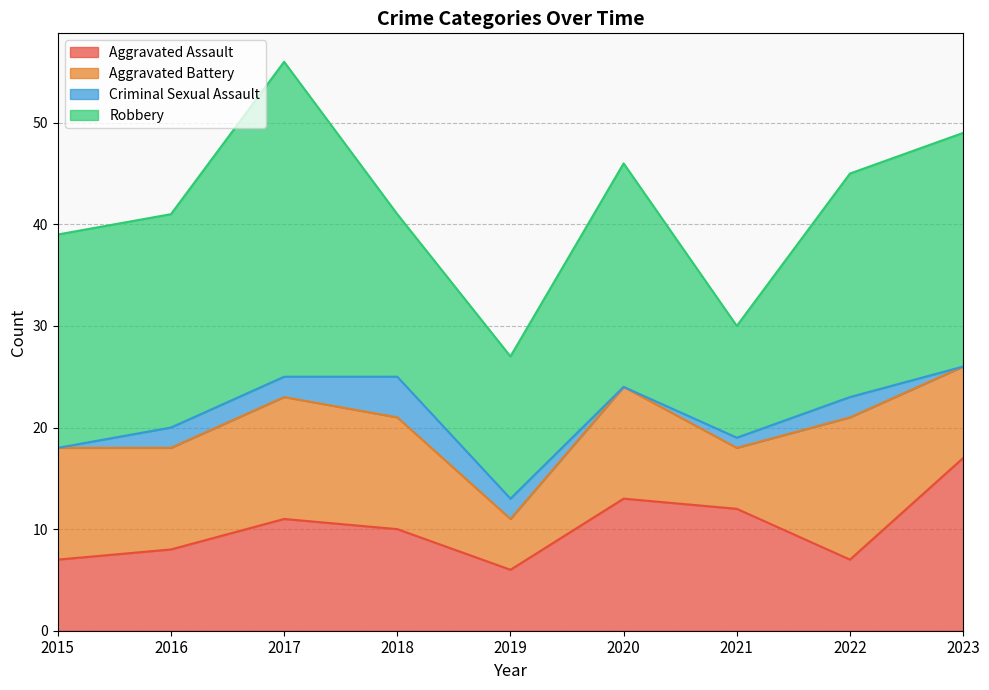

Where is the first local minimum for Criminal Sexual Assault?

2020